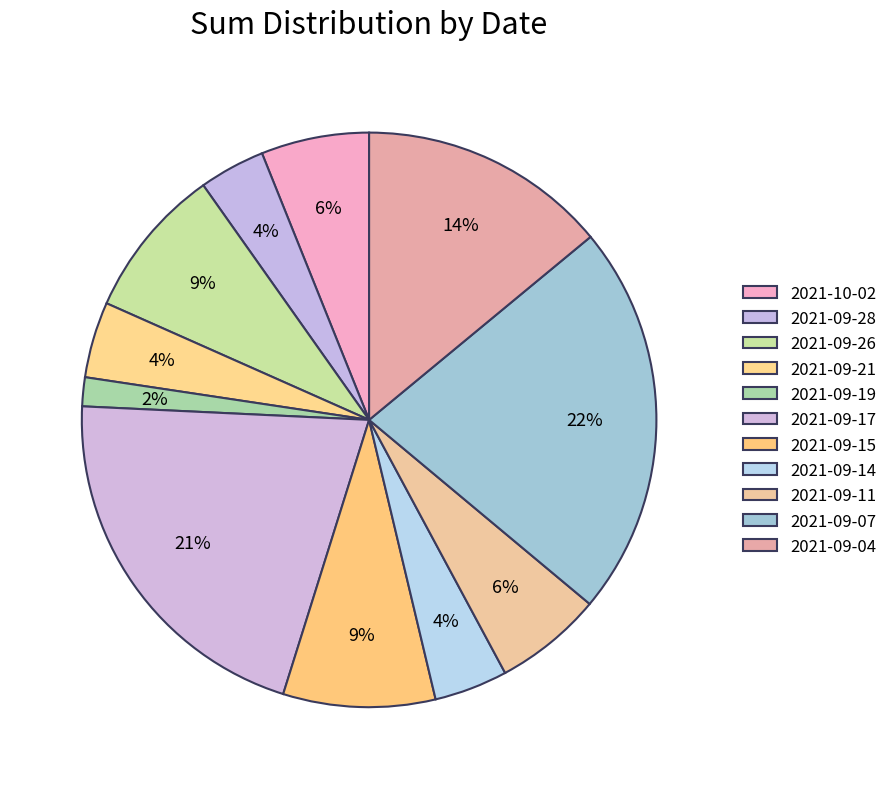

What percentage is NOT represented by 2021-09-19?

98.4%